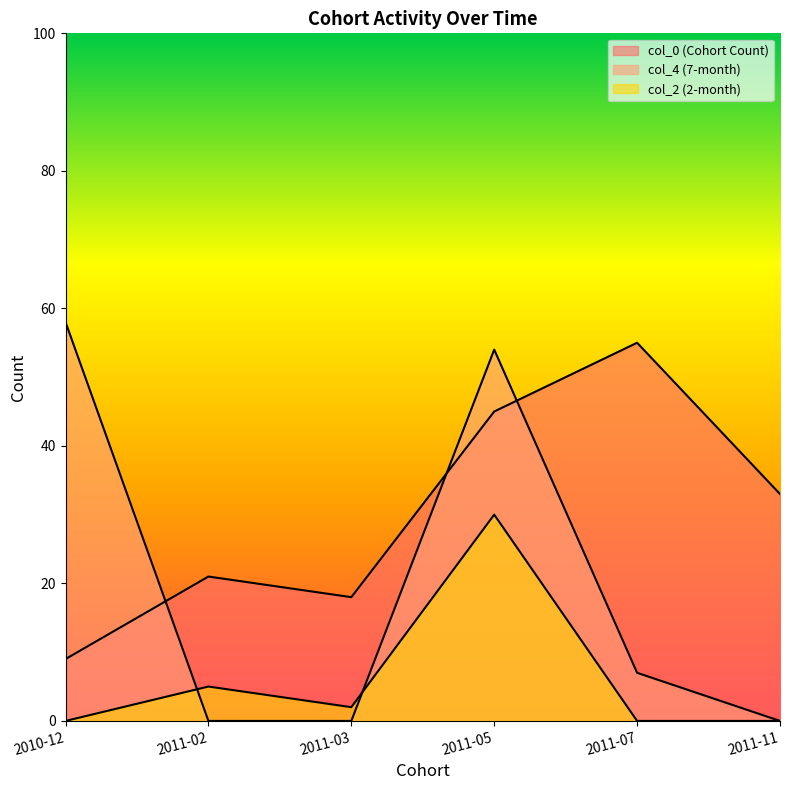

Where does the col_2 (2-month) series first go above 2?

2011-02